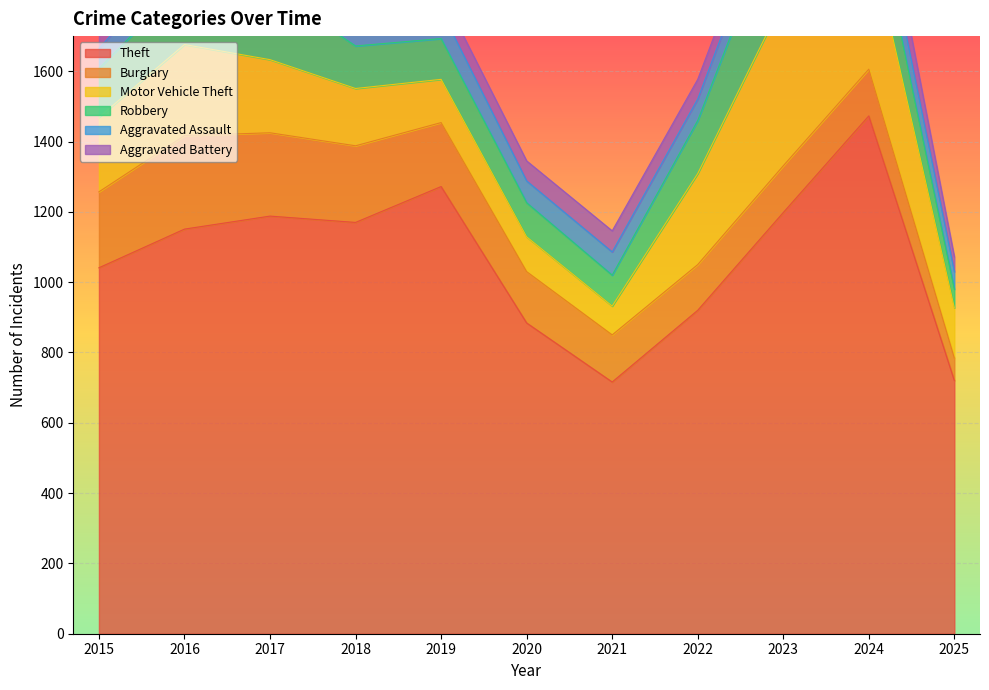

At how many categories does at least one series exceed 1417?

1